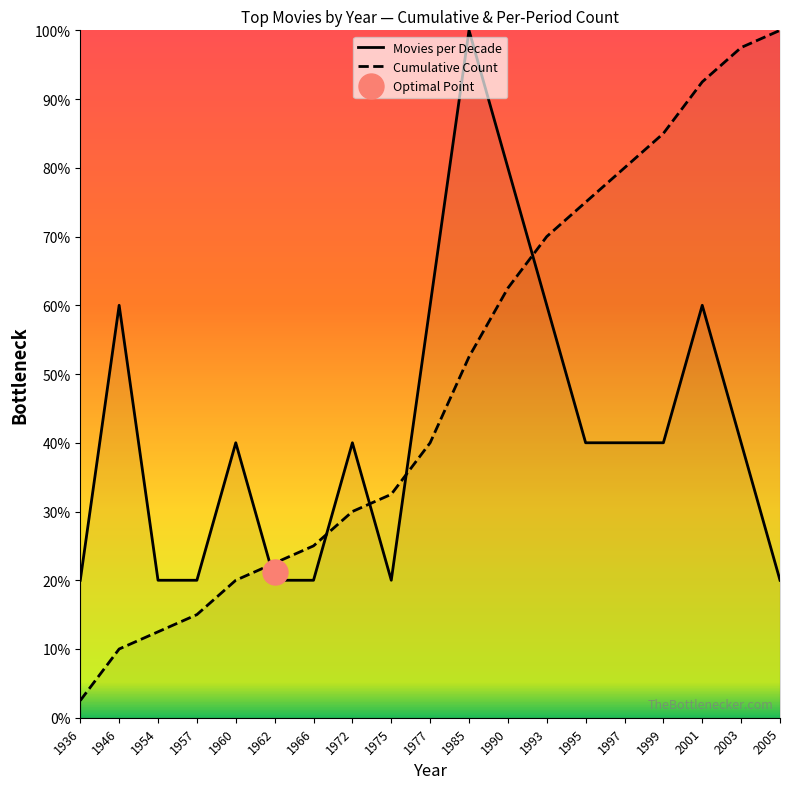

Reading left to right, list all the values displayed in this chart.

Movies per Decade: 1936=20.0	1946=60.0	1954=20.0	1957=20.0	1960=40.0	1962=20.0	1966=20.0	1972=40.0	1975=20.0	1977=60.0	1985=100.0	1990=80.0	1993=60.0	1995=40.0	1997=40.0	1999=40.0	2001=60.0	2003=40.0	2005=20.0
Cumulative Count: 1936=2.5	1946=10.0	1954=12.5	1957=15.0	1960=20.0	1962=22.5	1966=25.0	1972=30.0	1975=32.5	1977=40.0	1985=52.5	1990=62.5	1993=70.0	1995=75.0	1997=80.0	1999=85.0	2001=92.5	2003=97.5	2005=100.0